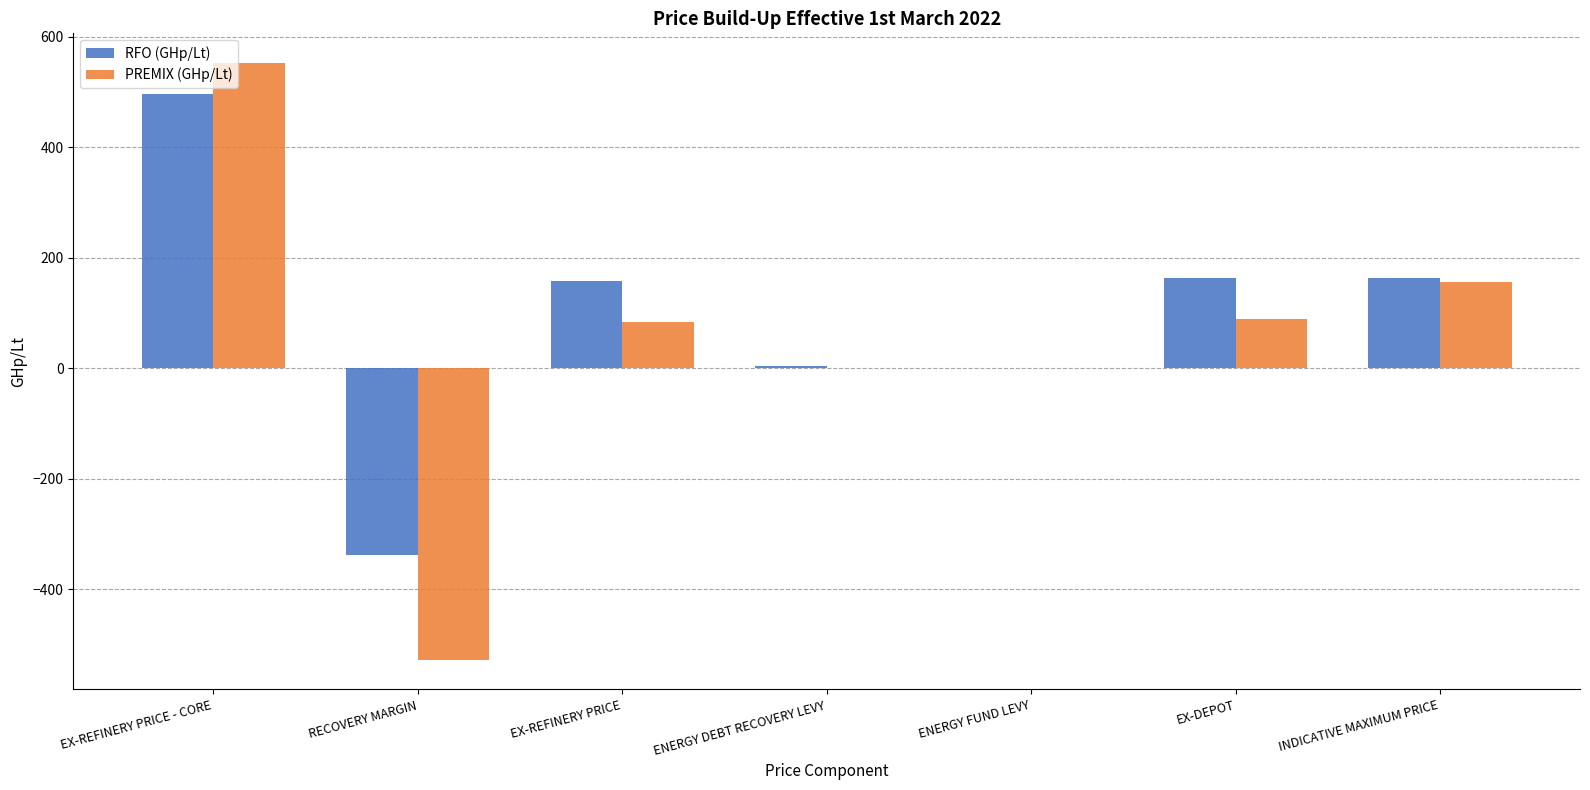

Which label corresponds to the largest value in the chart?

EX-REFINERY PRICE - CORE